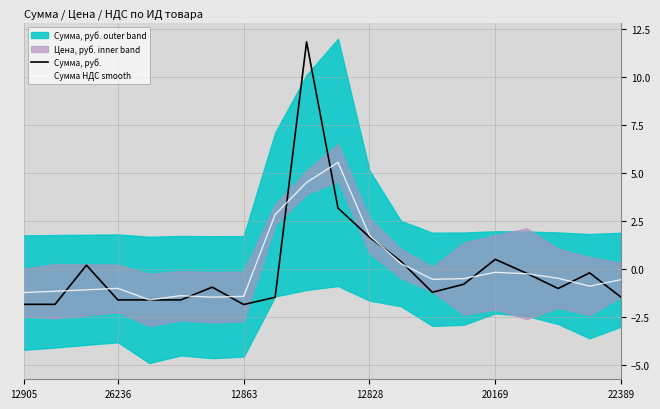

What is the sum of all Сумма НДС smooth values?

1.1